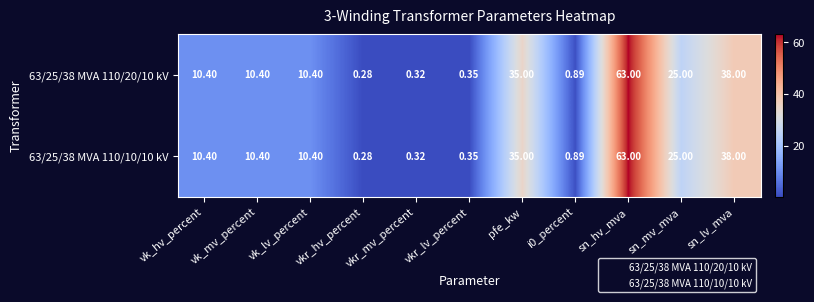

What is the maximum value shown in the chart?

63.0